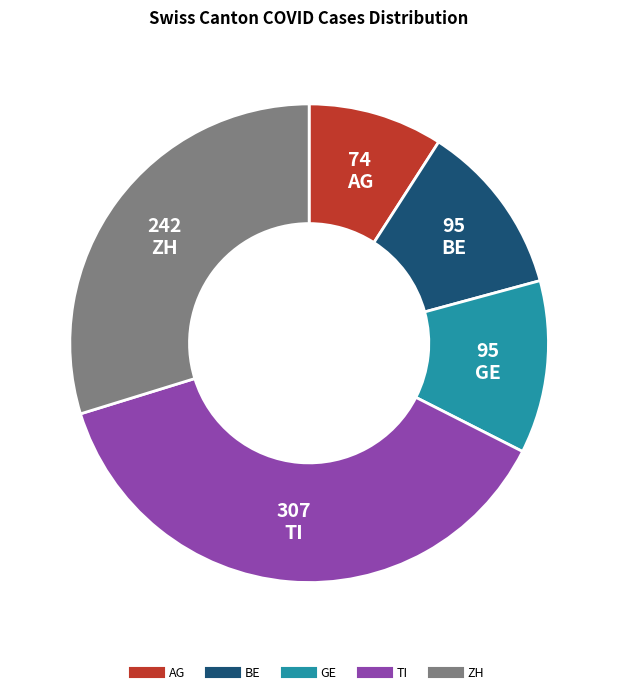

Is it true that AG is 9% of the pie?

True